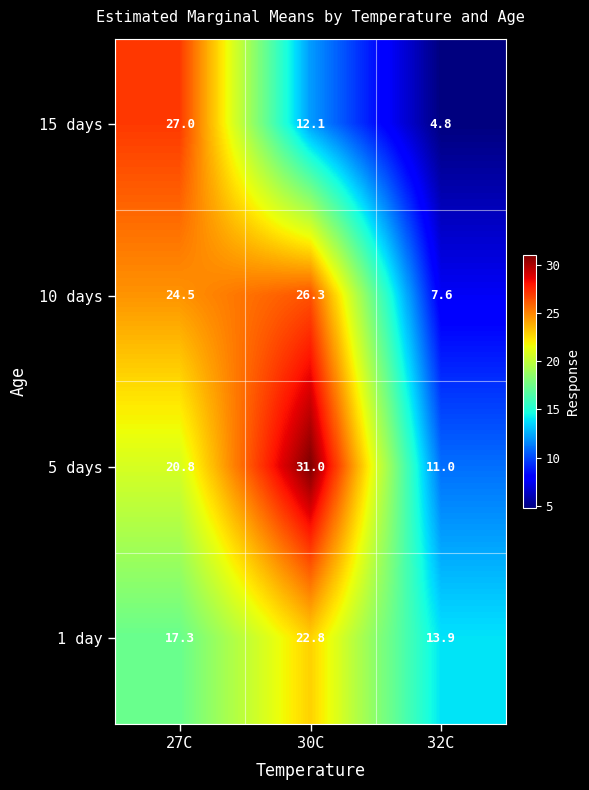

The 1 day series shows 5.3 at 30C. True or false?

False